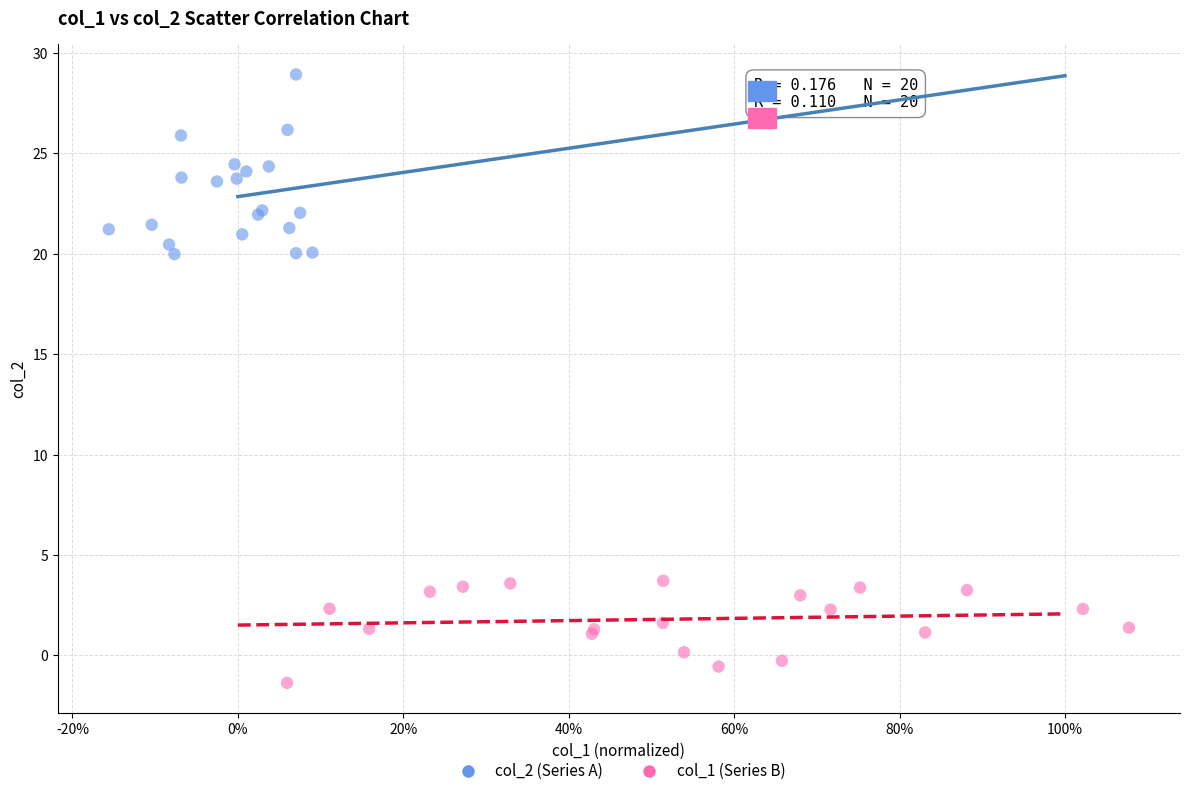

Which series contains the highest Y value?

col_2 (Series A)